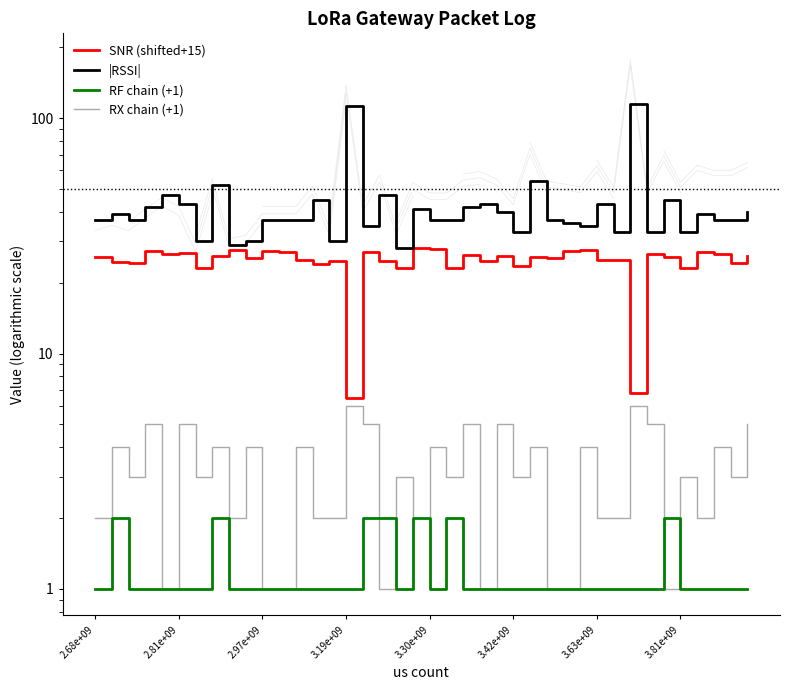

In RX chain (+1), how many points are higher than both neighbors (excluding endpoints)?

16